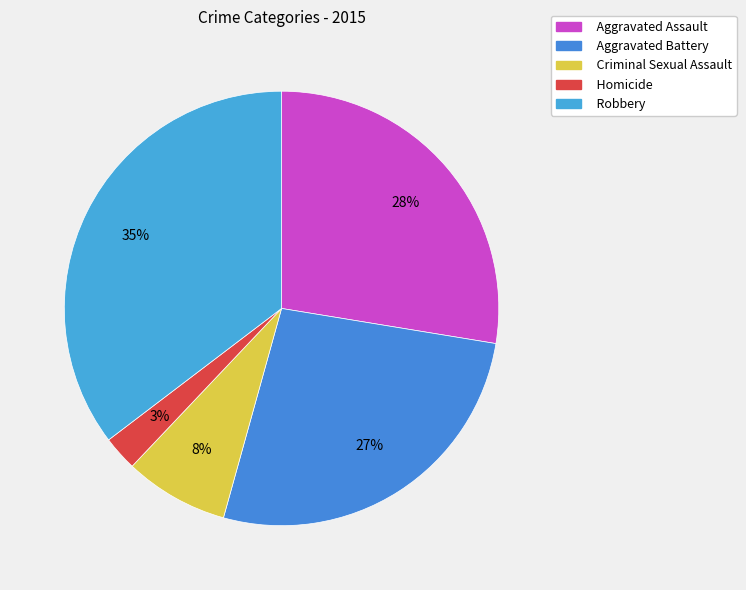

To the nearest percent, what is the average slice percentage?

20%